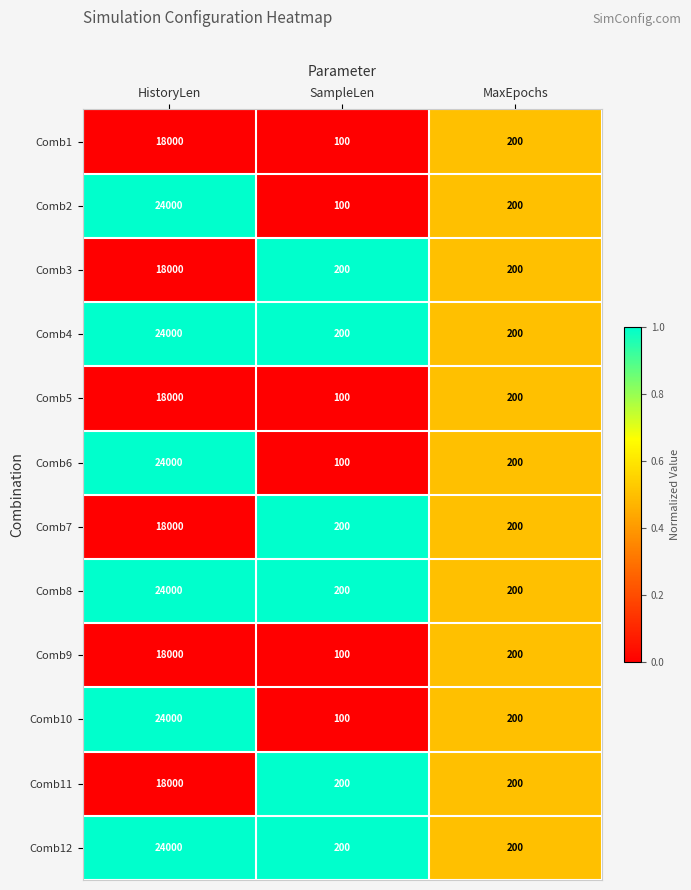

The value of Comb6 at MaxEpochs is 76. True or false?

False